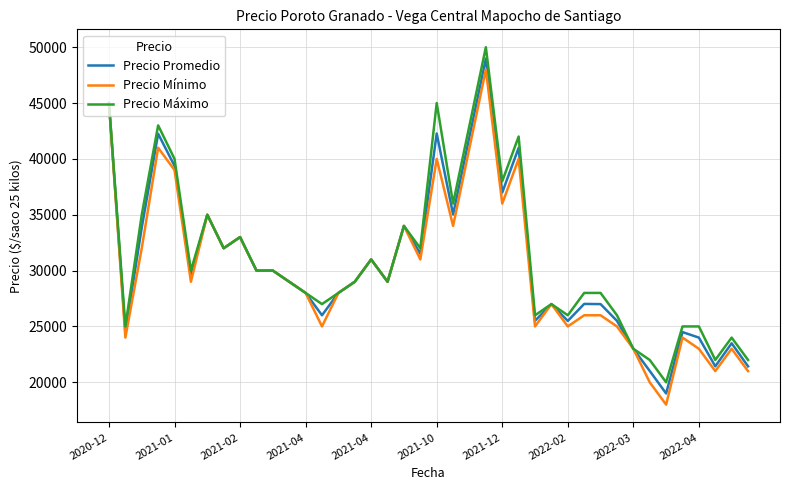

What is the maximum value for Precio Máximo?

50000